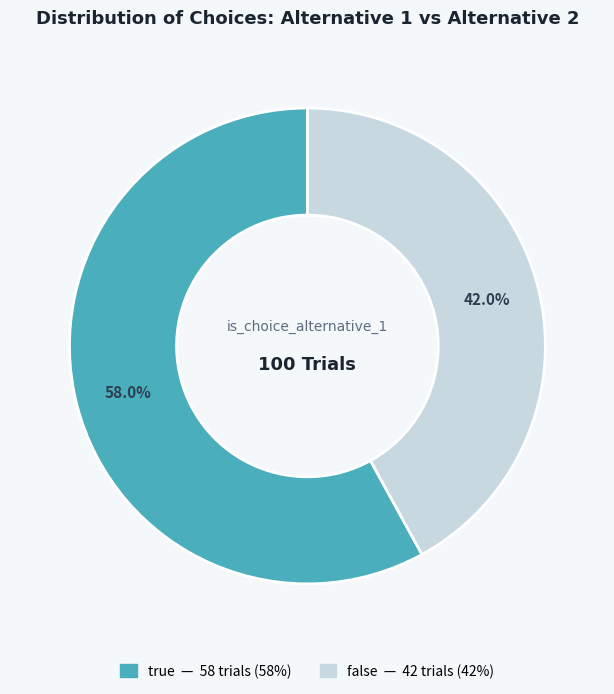

Rank the categories by value from lowest to highest.

false, true